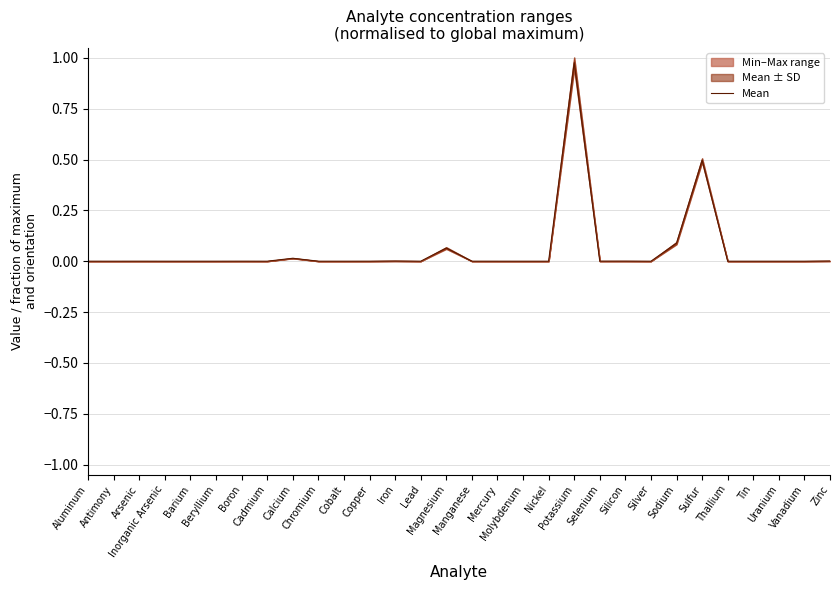

Reading left to right, transcribe all the data shown in this chart.

Aluminum=0.0	Antimony=0.0	Arsenic=0.0	Inorganic Arsenic=0.0	Barium=0.0	Beryllium=0.0	Boron=0.0	Cadmium=0.0	Calcium=0.0	Chromium=0.0	Cobalt=0.0	Copper=0.0	Iron=0.0	Lead=0.0	Magnesium=0.1	Manganese=0.0	Mercury=0.0	Molybdenum=0.0	Nickel=0.0	Potassium=1.0	Selenium=0.0	Silicon=0.0	Silver=0.0	Sodium=0.1	Sulfur=0.5	Thallium=0.0	Tin=0.0	Uranium=0.0	Vanadium=0.0	Zinc=0.0